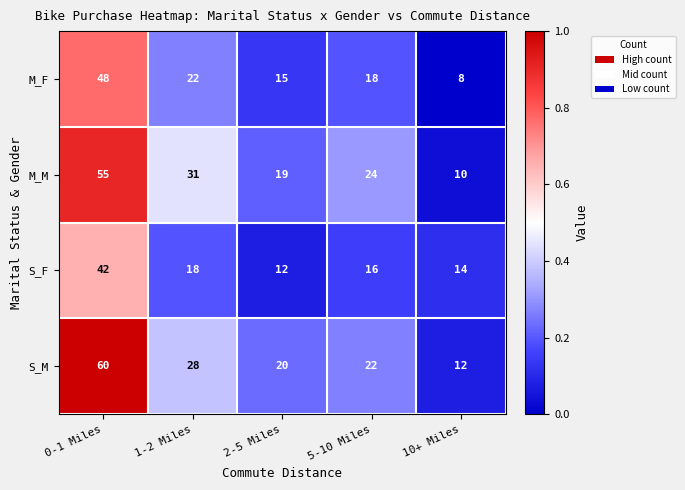

What is the total value across all series at 5-10 Miles?

80